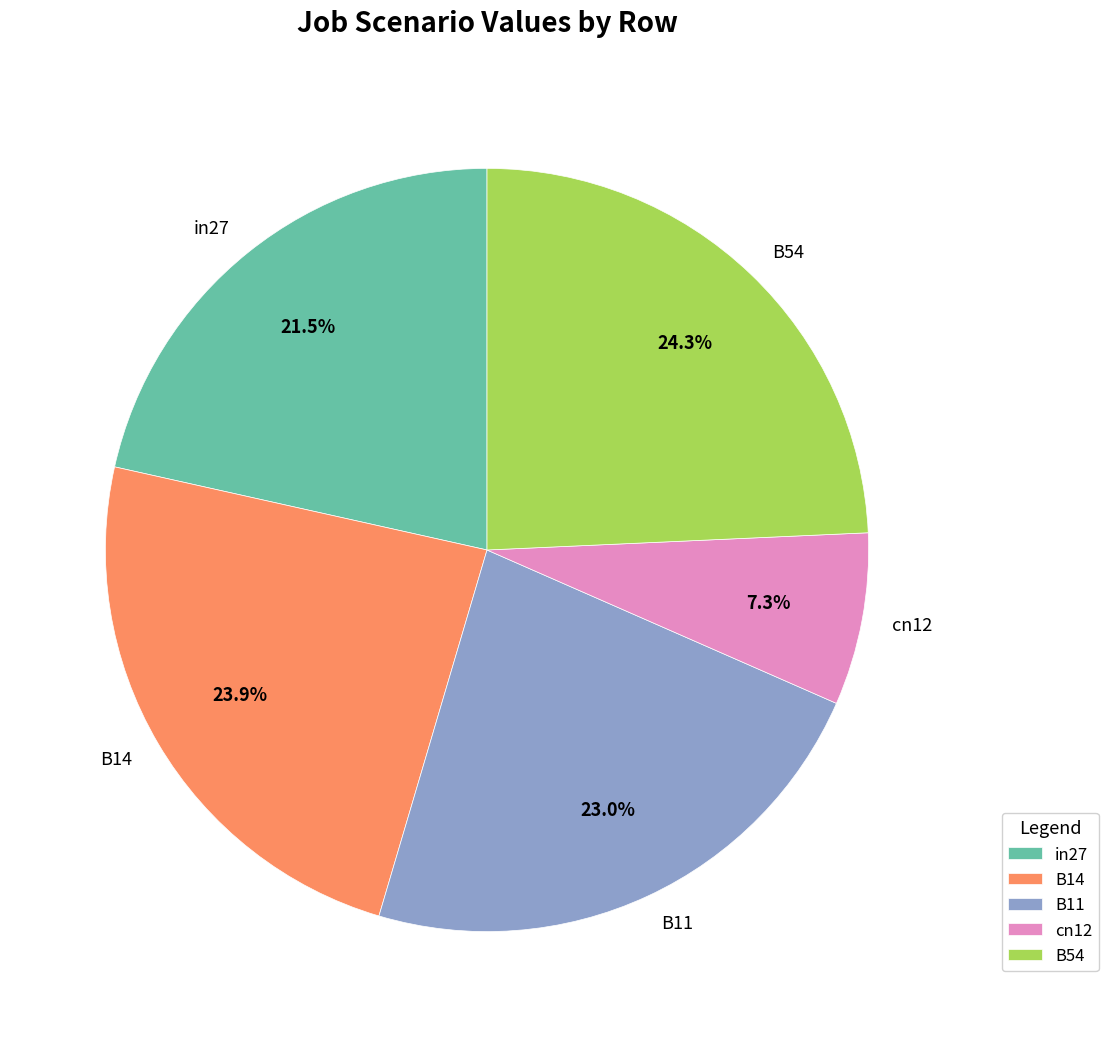

To the nearest percent, what portion does B14 represent?

24%